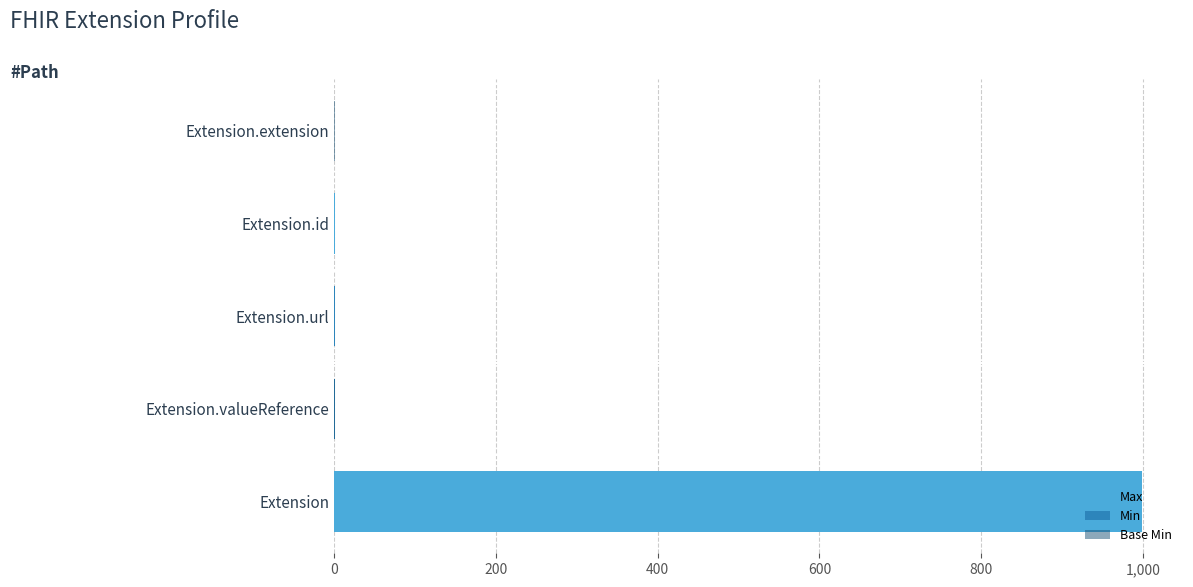

What is the difference between the highest and lowest values at Extension?

999